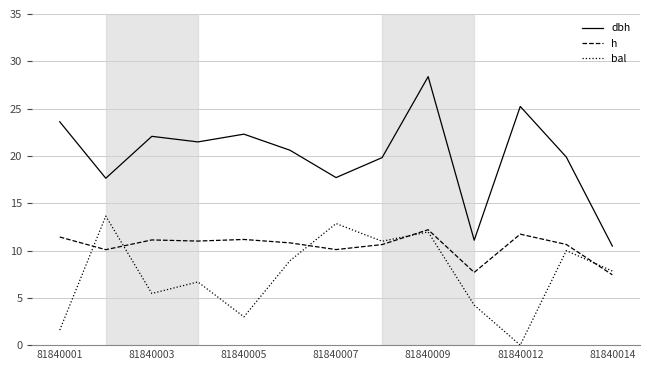

Rank the series by their average value, from highest to lowest.

dbh, h, bal